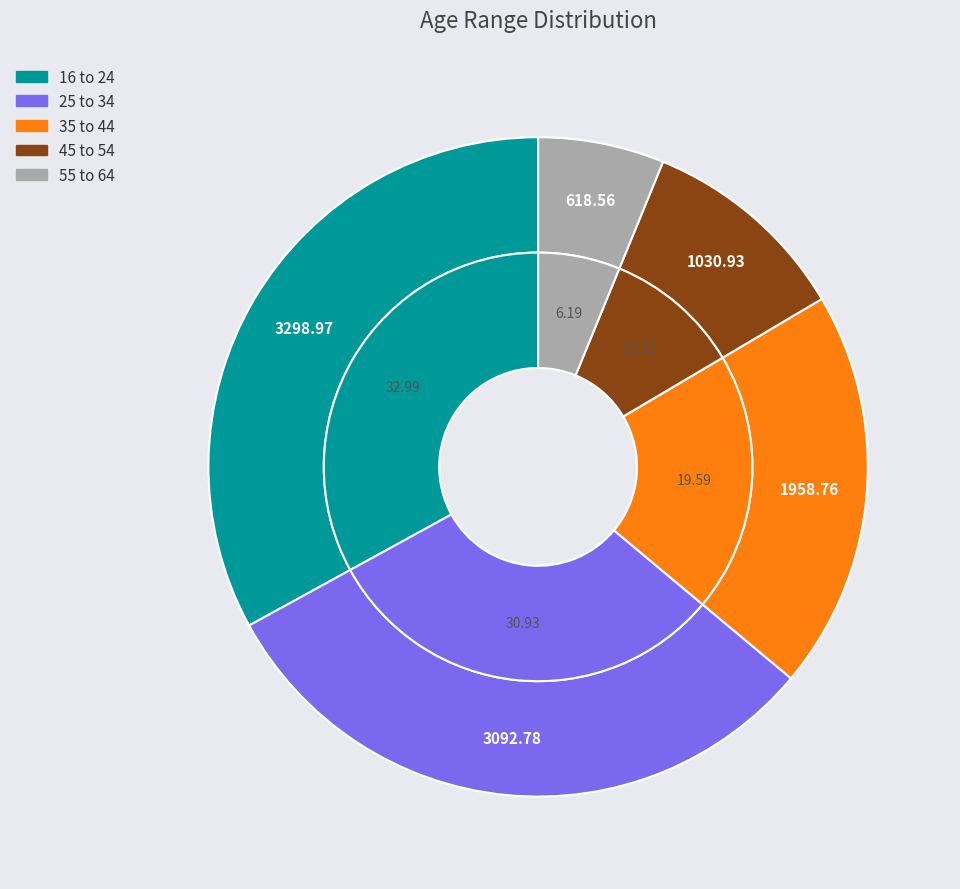

Count the number of slices in the pie.

5